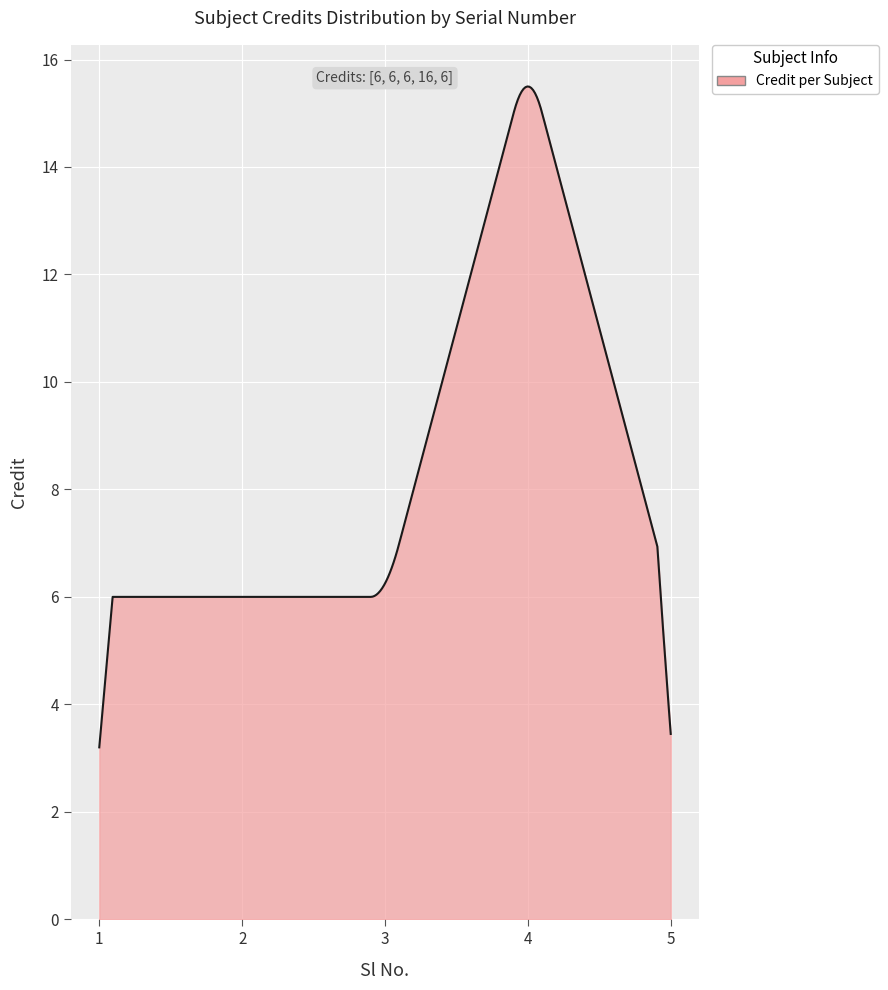

What is the sum of all values?

2524.6